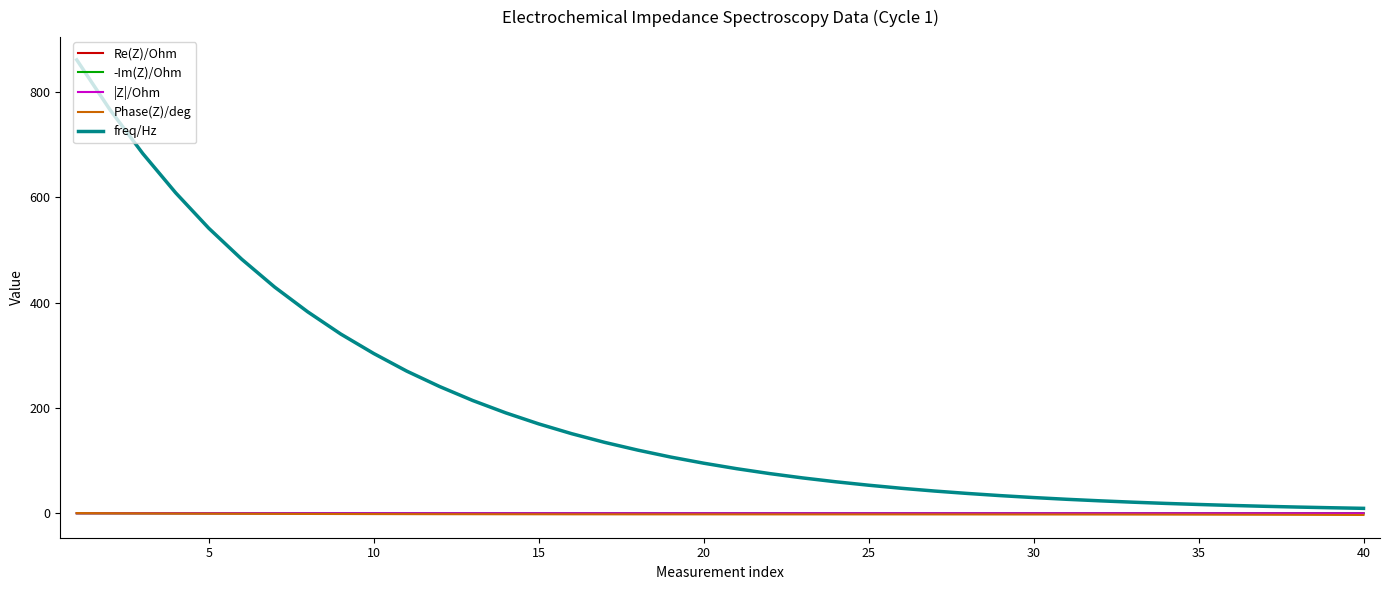

What is the maximum value shown in the chart?

861.4